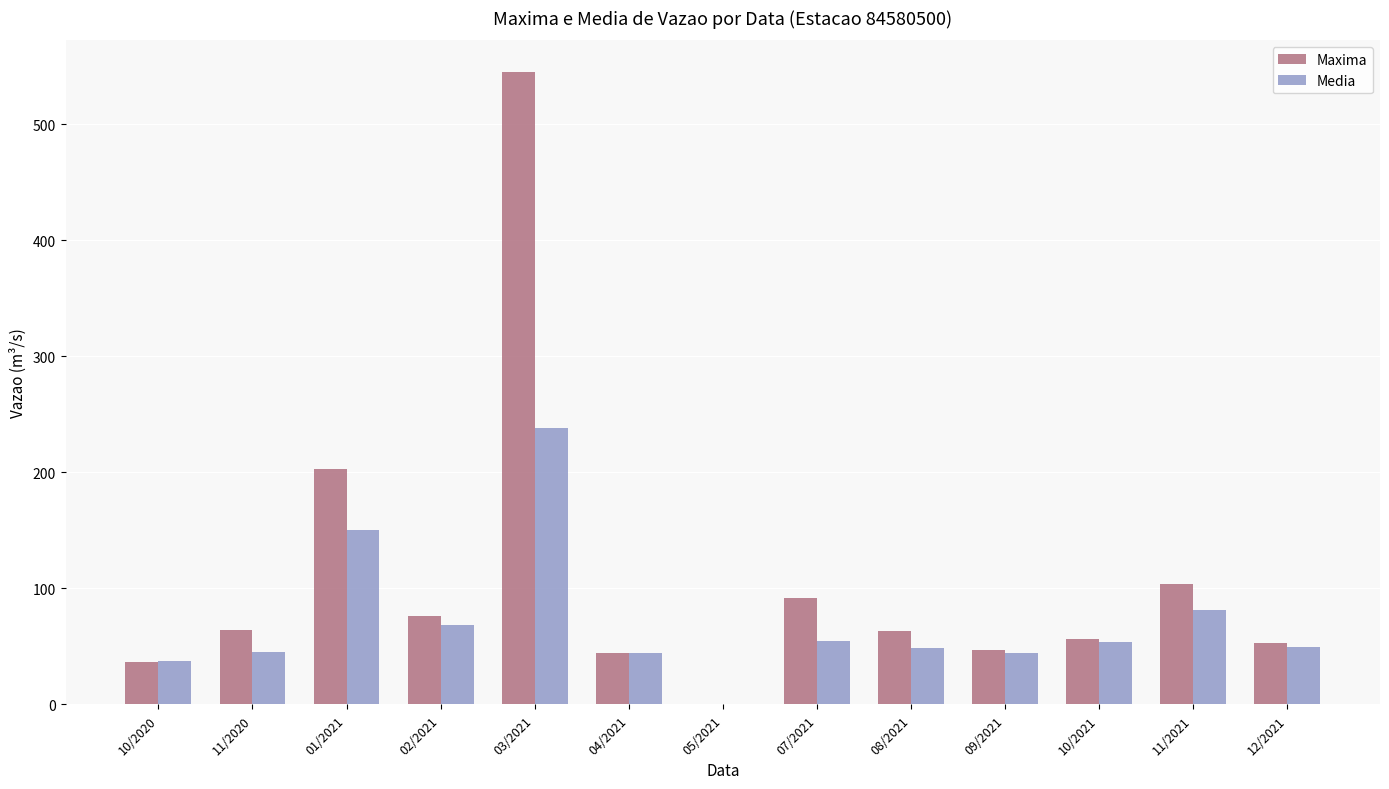

True or false: Maxima has a value of 103.9 at 11/2021.

True